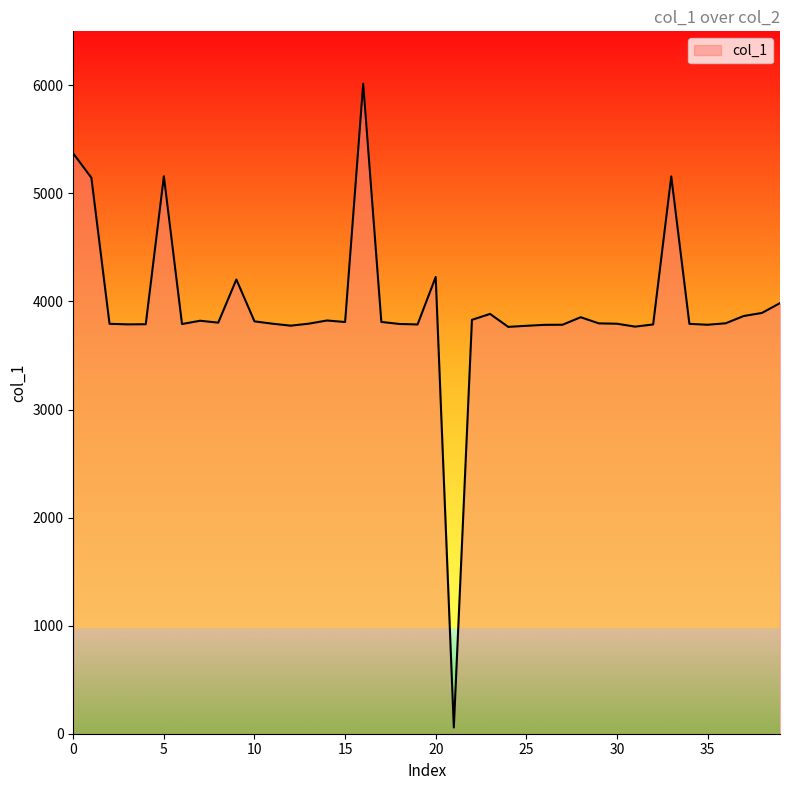

What is the greatest value displayed?

6015.6